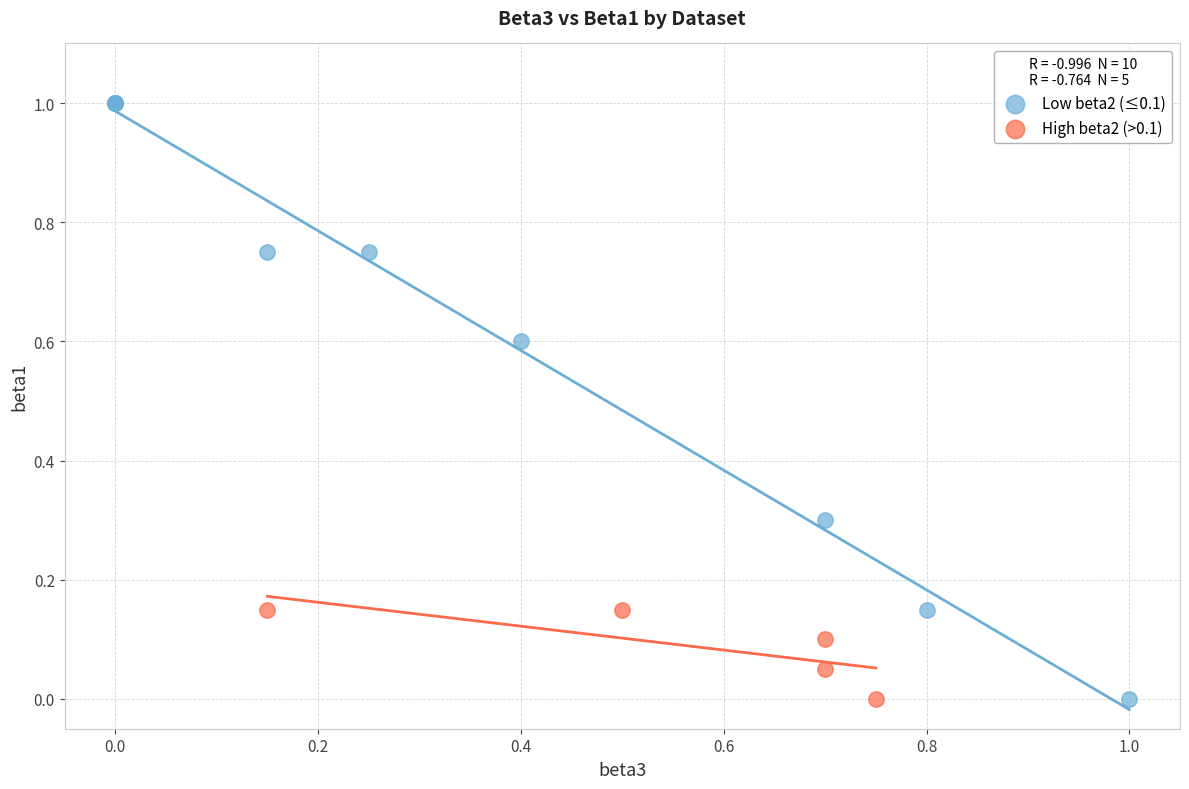

Which series has the widest spread of Y values?

Low beta2 (≤0.1)